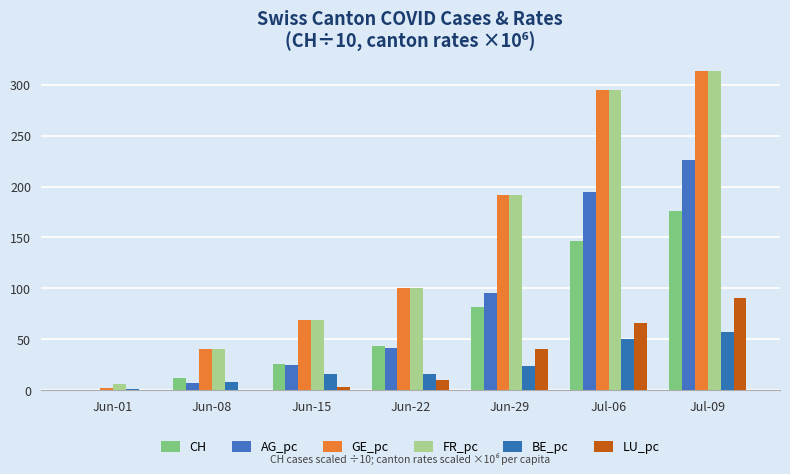

What is the total value across all series at Jun-08?

109.2